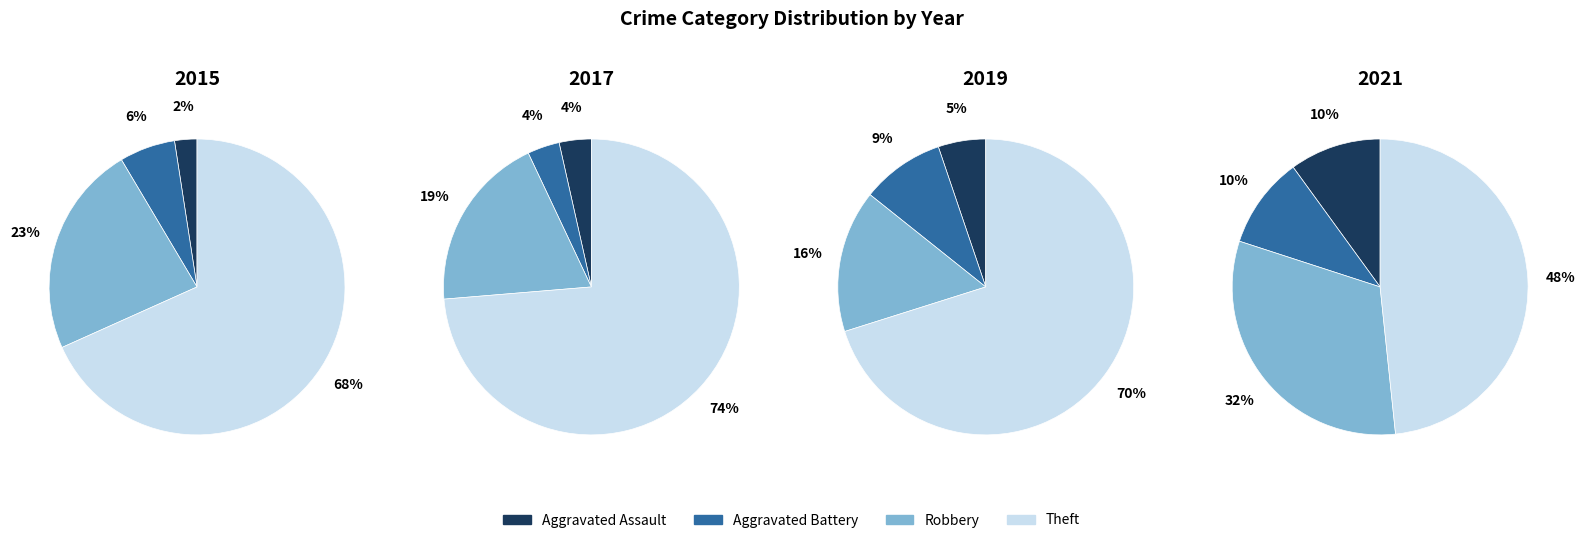

Does any single category account for the majority?

Yes